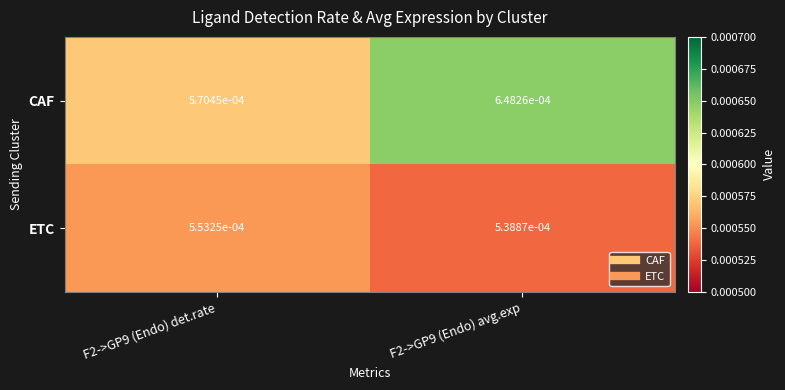

Which series changed the most between F2->GP9 (Endo) det.rate and F2->GP9 (Endo) avg.exp?

CAF